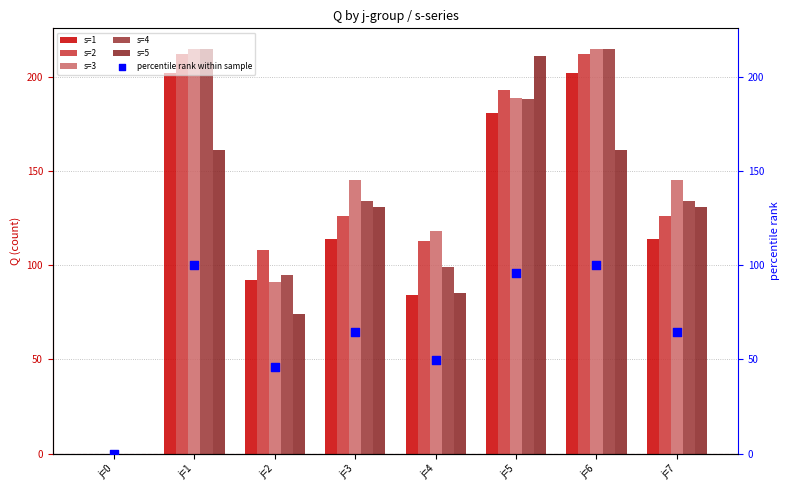

At which category is the sum across all series the highest?

j=1